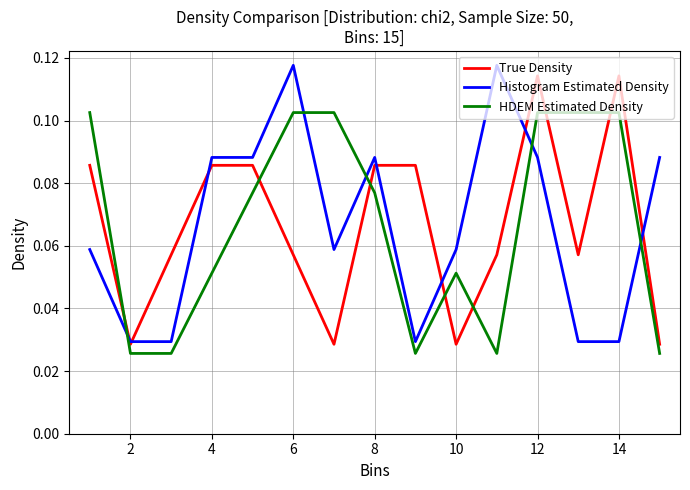

Which series has the largest range (max minus min)?

Histogram Estimated Density